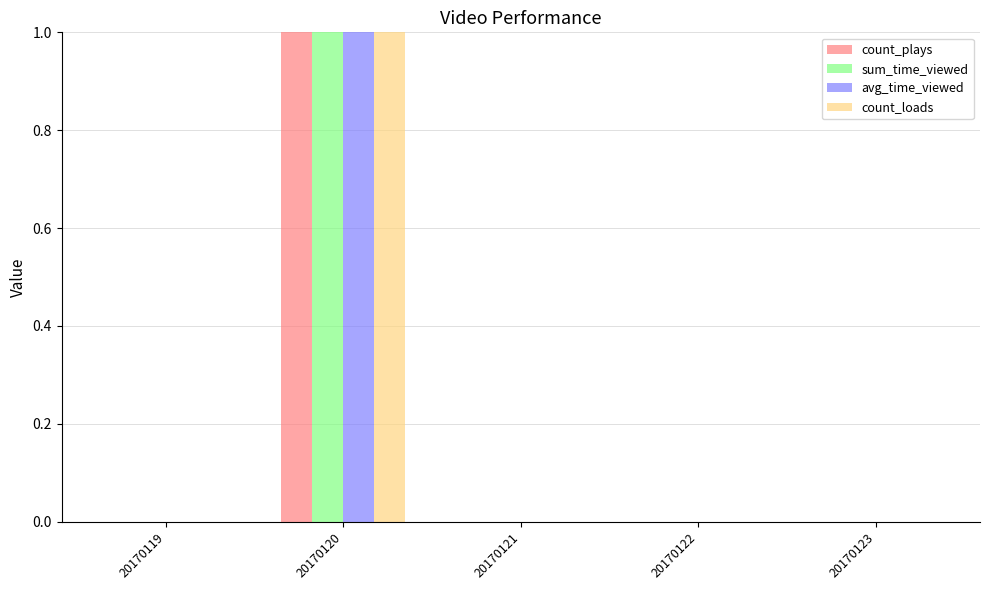

At how many categories does at least one series exceed 38?

1